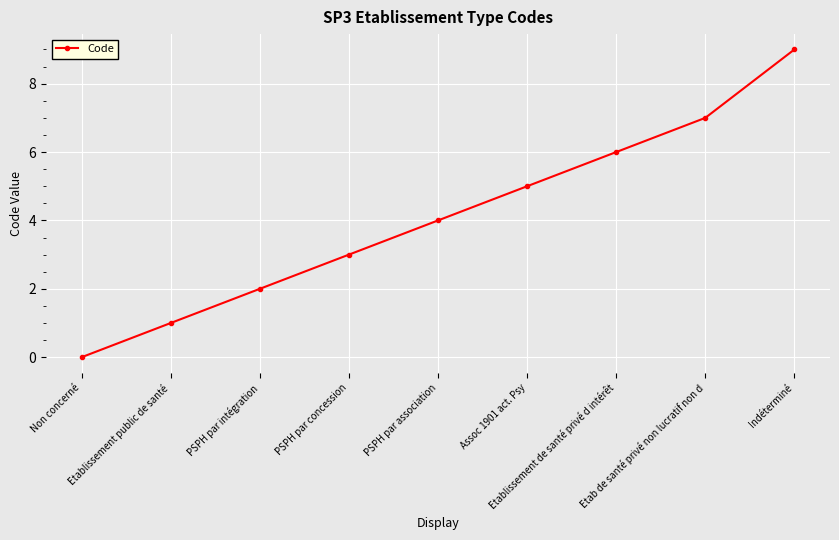

The chart shows a value of 13 at Indéterminé. True or false?

False